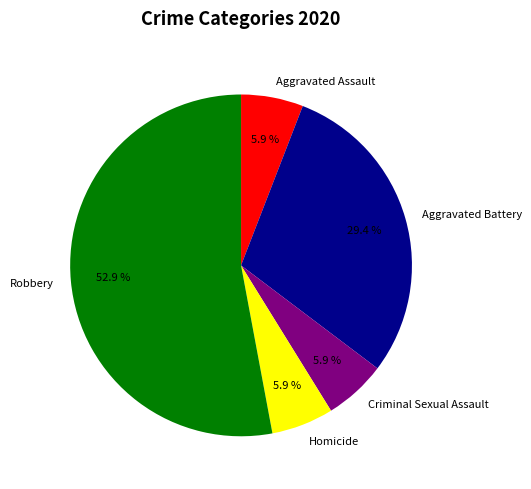

Which slice represents more than half of the pie?

Robbery